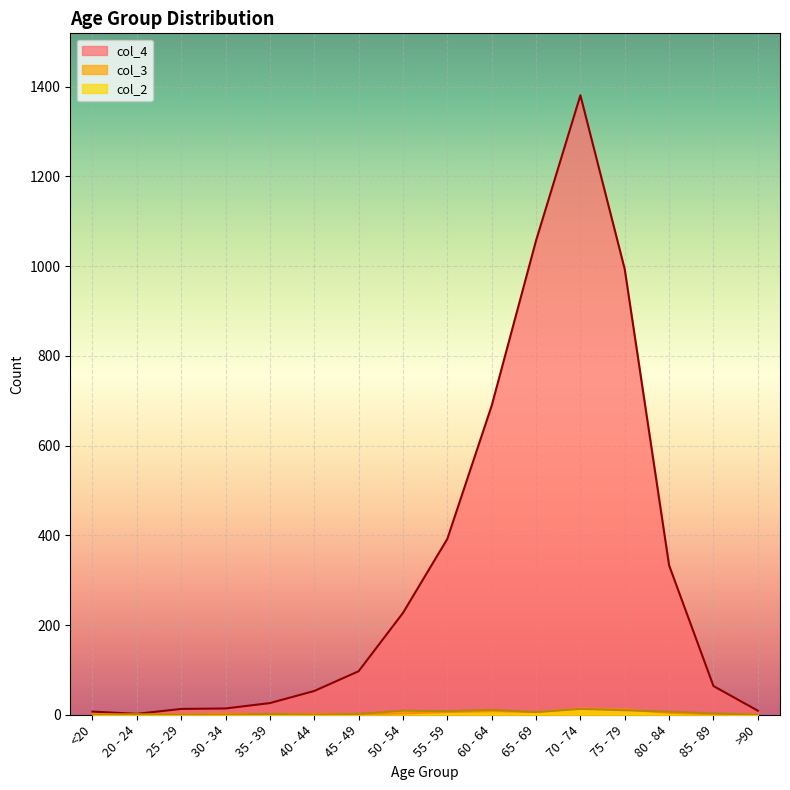

Rank the series at 80 - 84 from highest to lowest value.

col_4, col_2, col_3